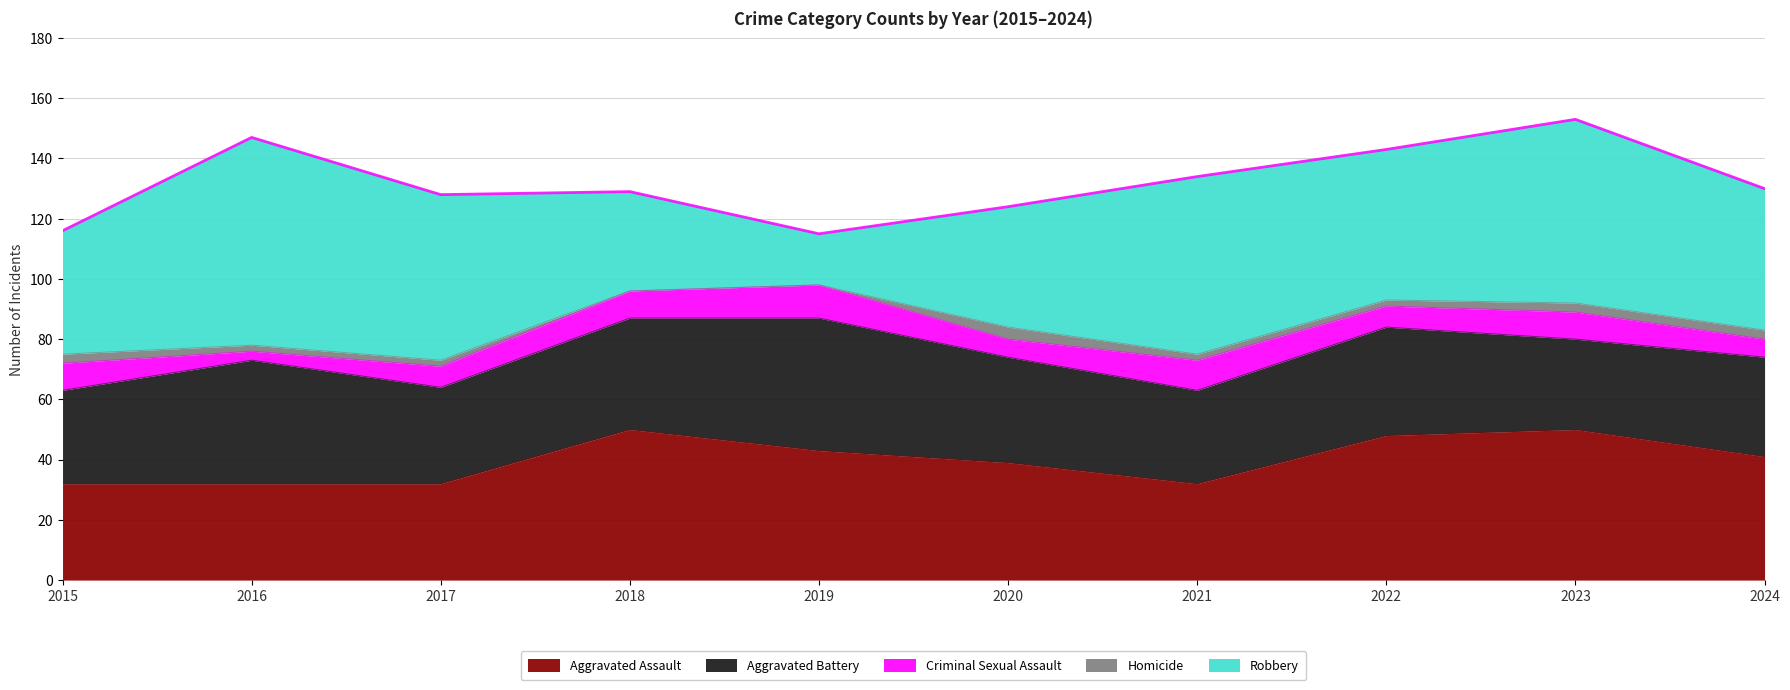

What is the sum of all Homicide values?

21